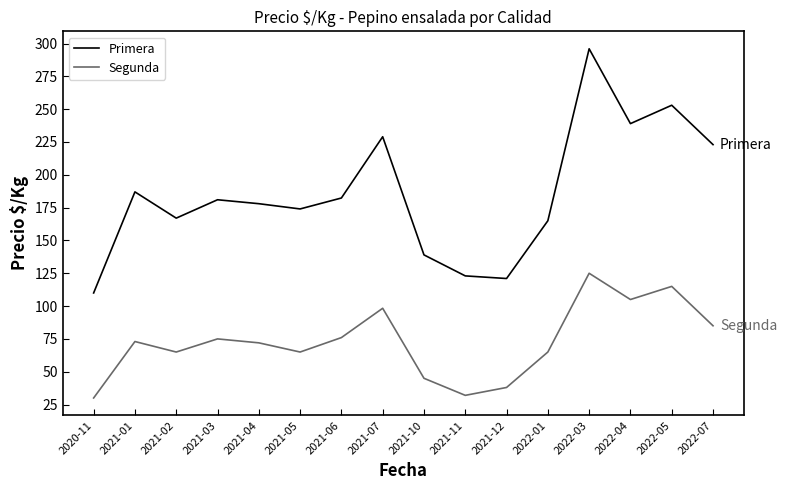

What is the lowest value of the Primera series?

110.0